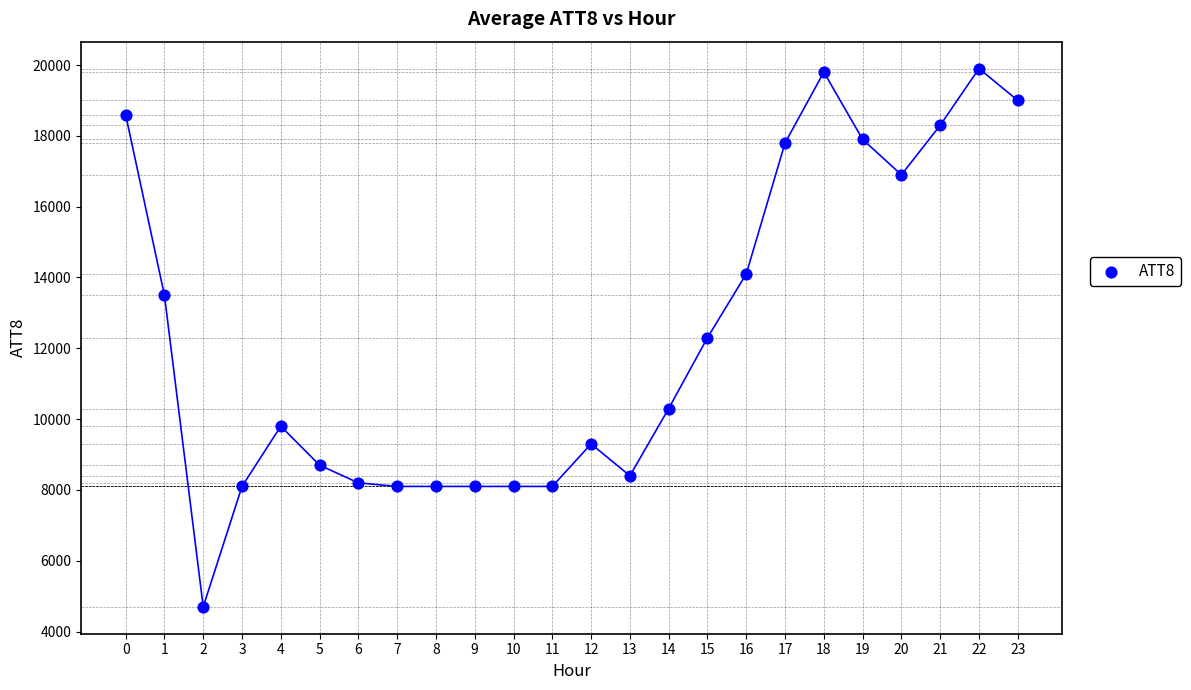

What is the range of Y values (max minus min)?

15200